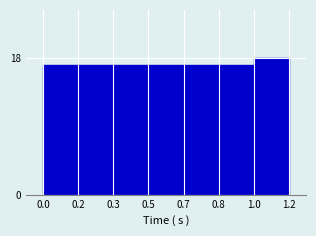

Reading left to right, what are all the values shown in this chart?

17	17	17	17	17	17	18